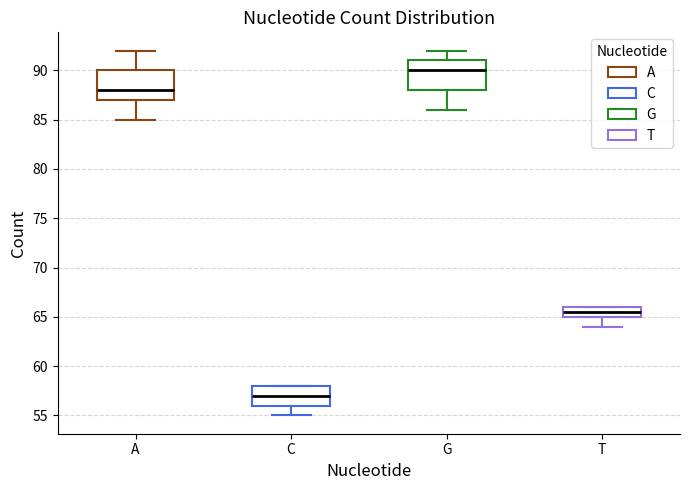

Where is the upper edge of the box for C on the y-axis? The values are not printed on the chart, so give them approximately, as read against the axis.

58.0